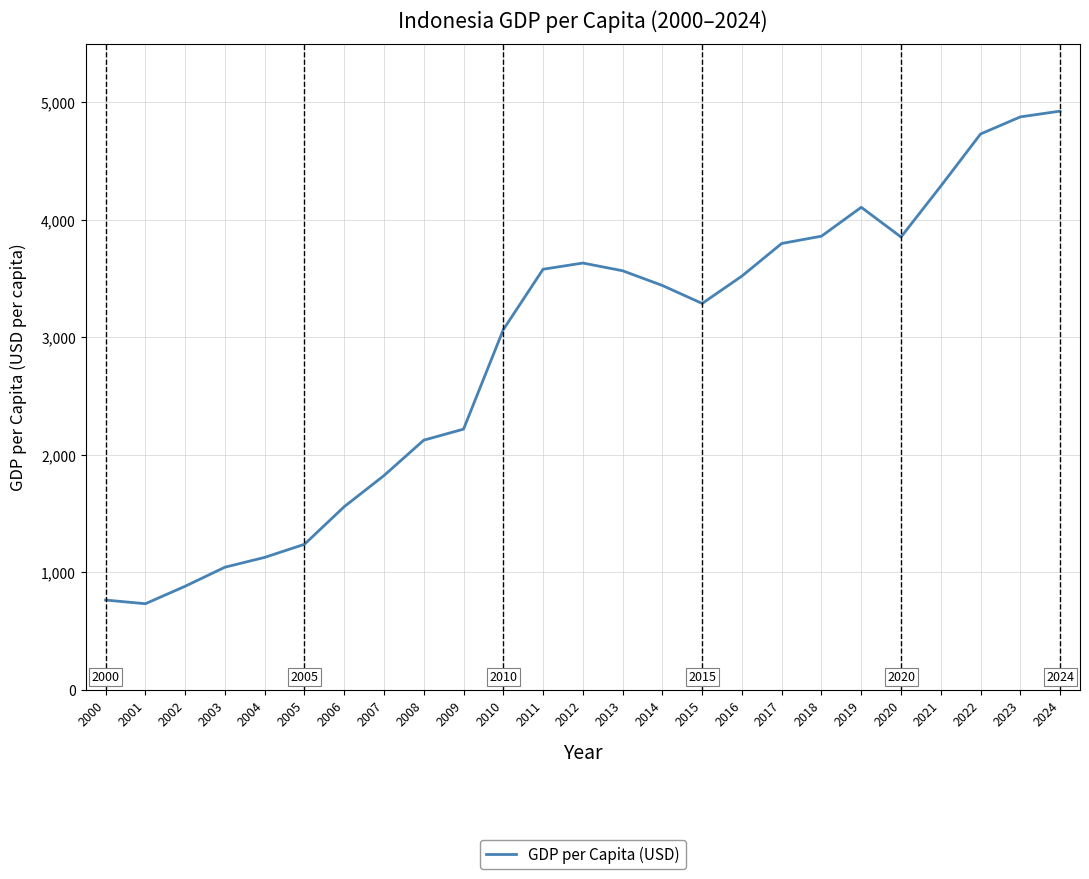

What is the ratio of the value at 2022 to the value at 2018?

1.2